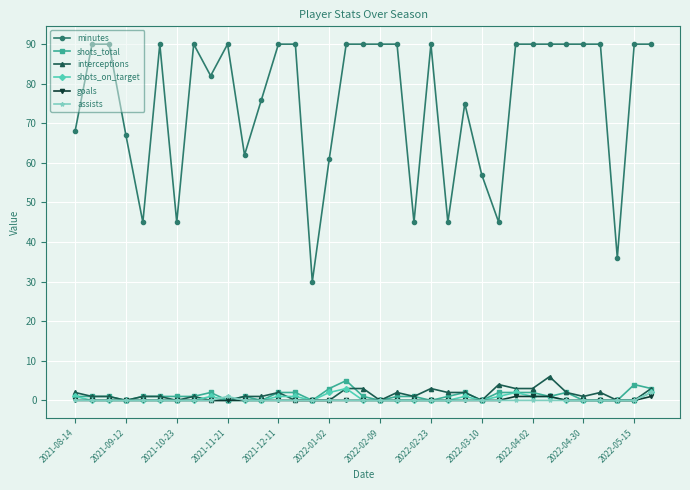

Is this an area chart (filled region under the line)?

No